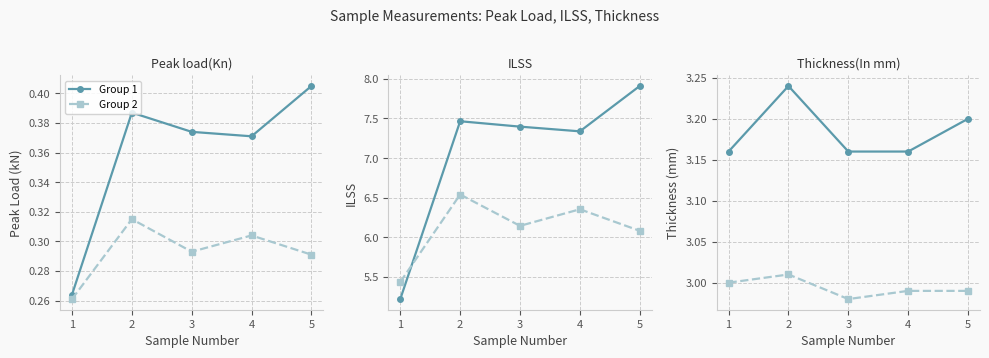

Where is Group 2 nearest to the value 2?

3